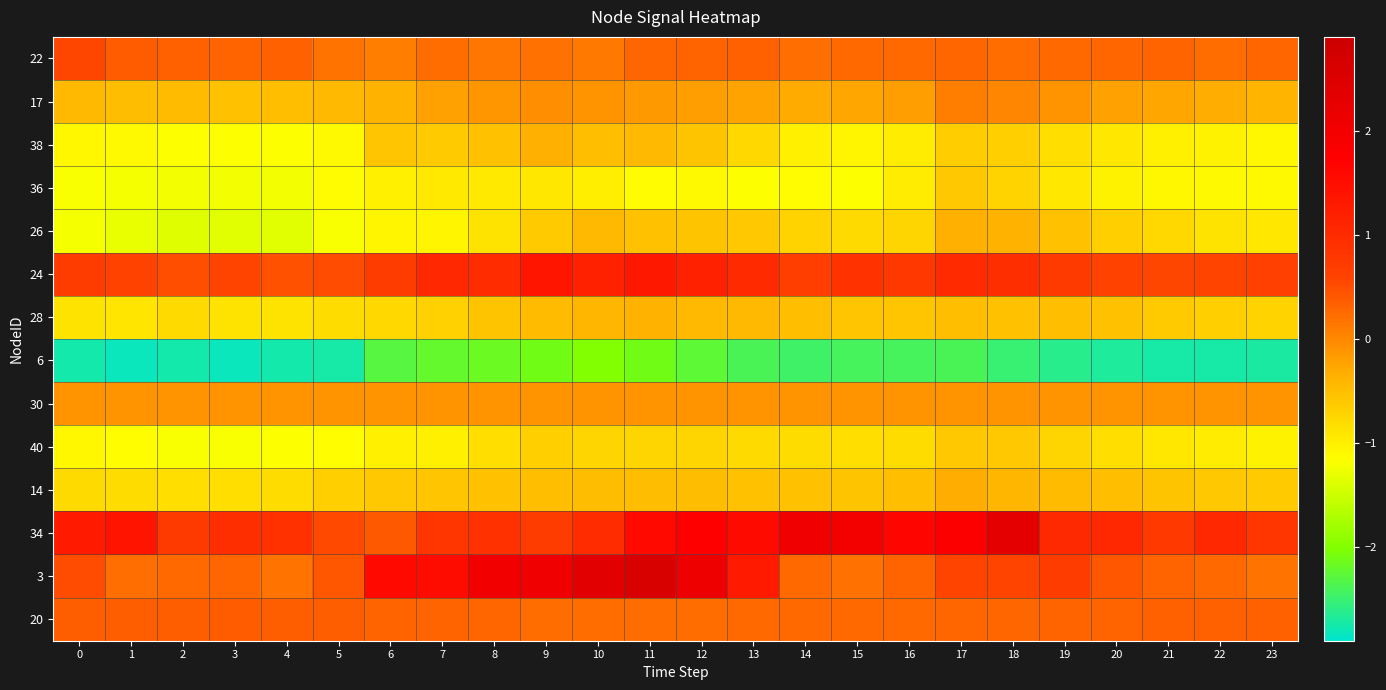

Which label corresponds to the largest value in the chart?

11